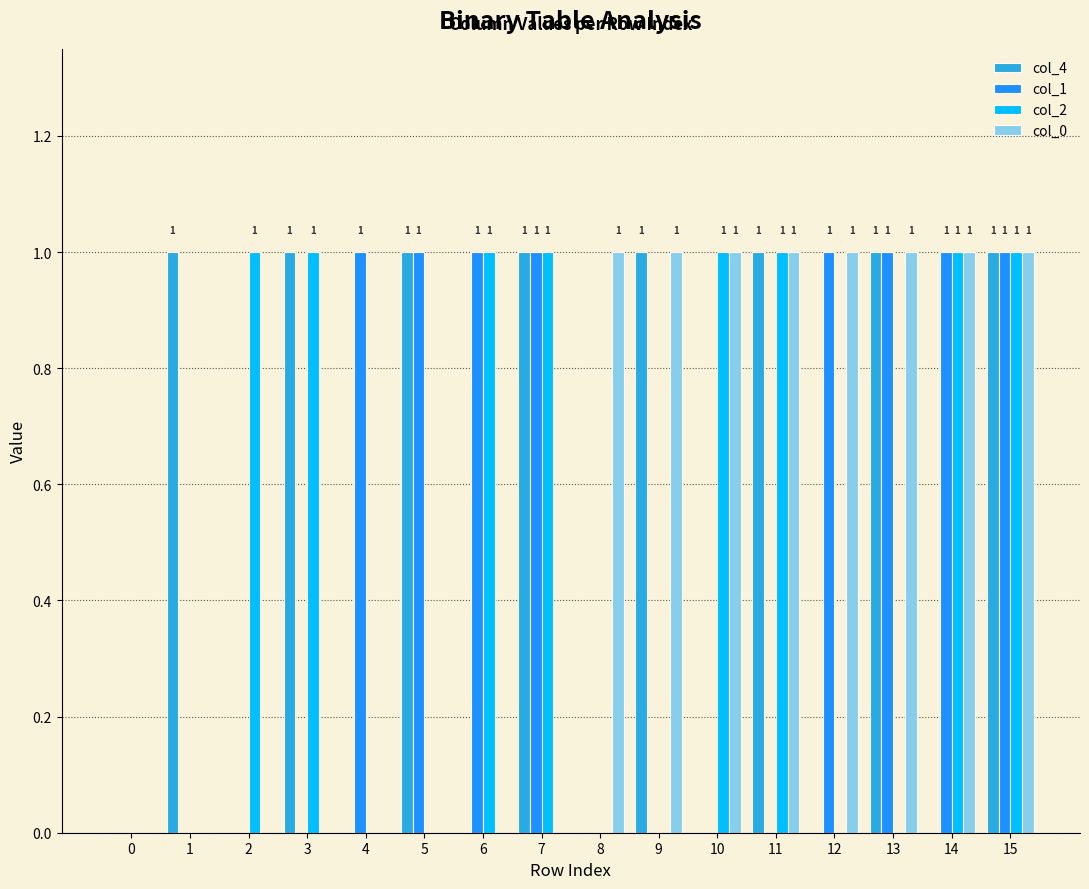

Reading right to left, what are all the values shown in this chart?

col_4: 1	0	1	0	1	0	1	0	1	0	1	0	1	0	1	0
col_1: 1	1	1	1	0	0	0	0	1	1	1	1	0	0	0	0
col_2: 1	1	0	0	1	1	0	0	1	1	0	0	1	1	0	0
col_0: 1	1	1	1	1	1	1	1	0	0	0	0	0	0	0	0